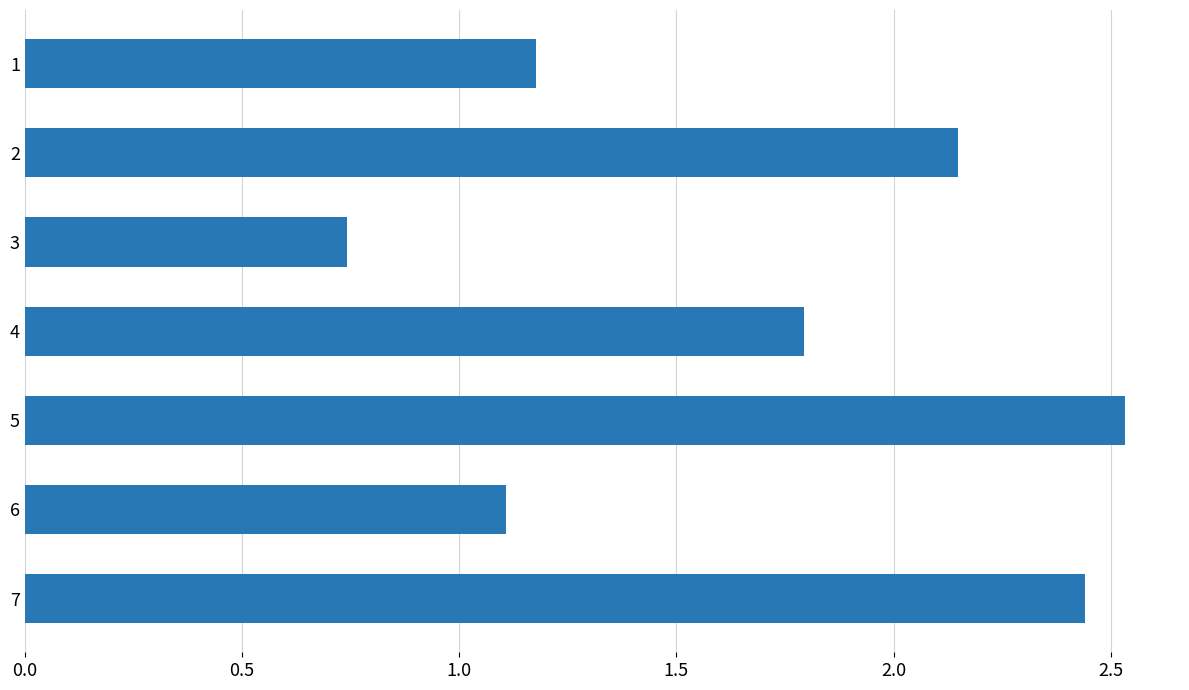

How many bars are there in total?

7